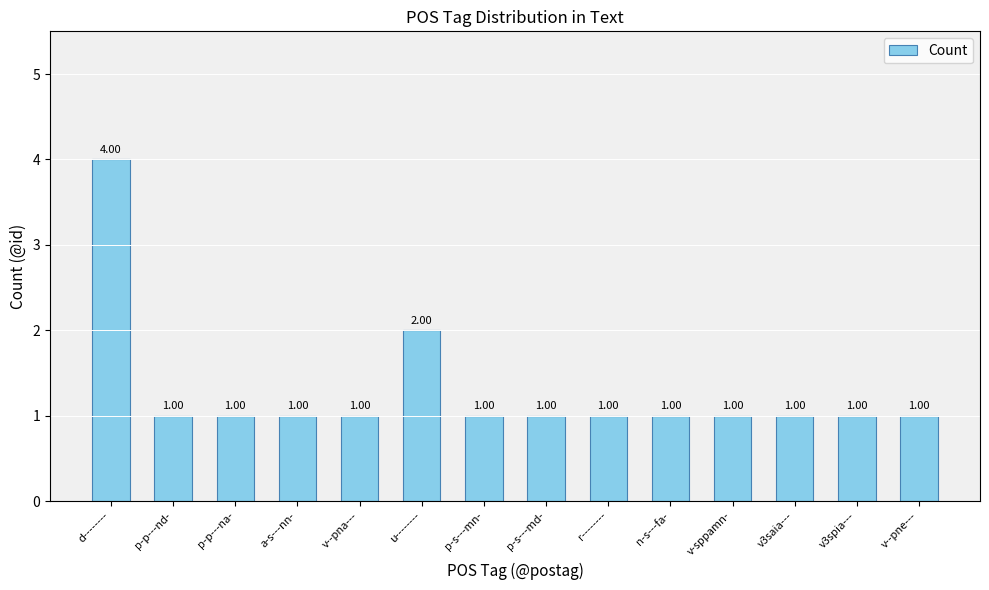

What is the ratio of the value at p-s---md- to the value at n-s---fa-?

1.0